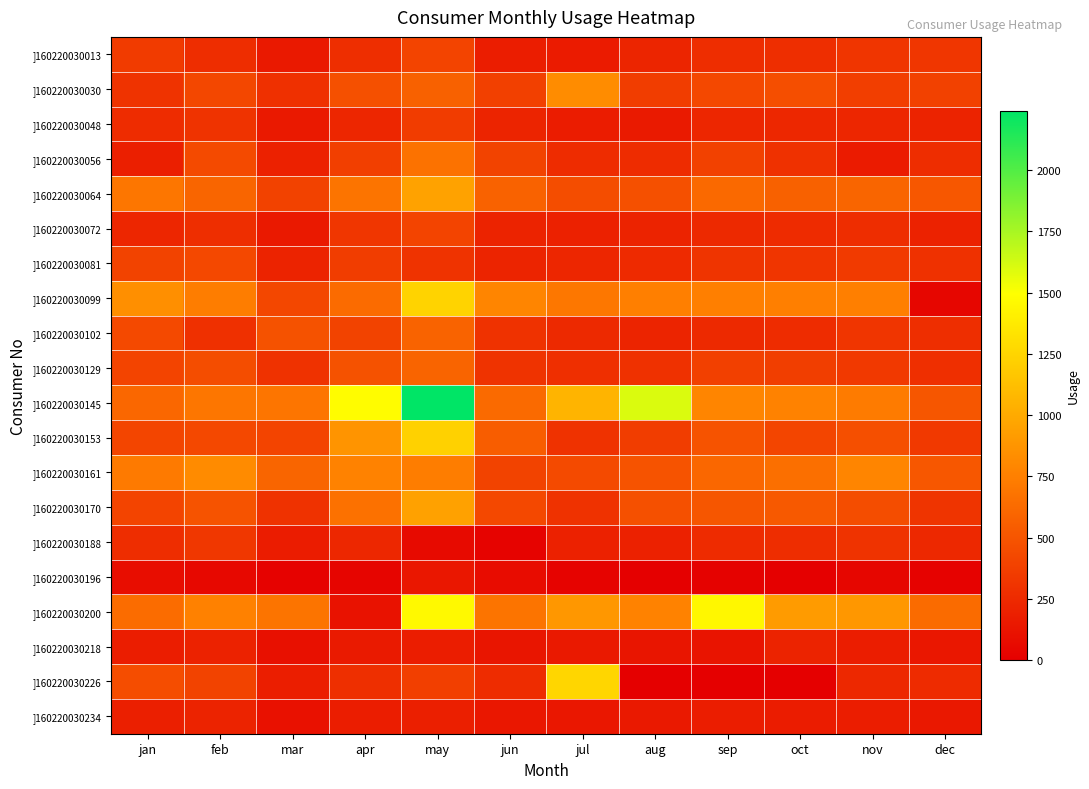

At may, list the series in order from largest to smallest.

]160220030145, ]160220030200, ]160220030099, ]160220030153, ]160220030064, ]160220030170, ]160220030161, ]160220030056, ]160220030129, ]160220030102, ]160220030030, ]160220030013, ]160220030072, ]160220030226, ]160220030048, ]160220030081, ]160220030234, ]160220030218, ]160220030196, ]160220030188